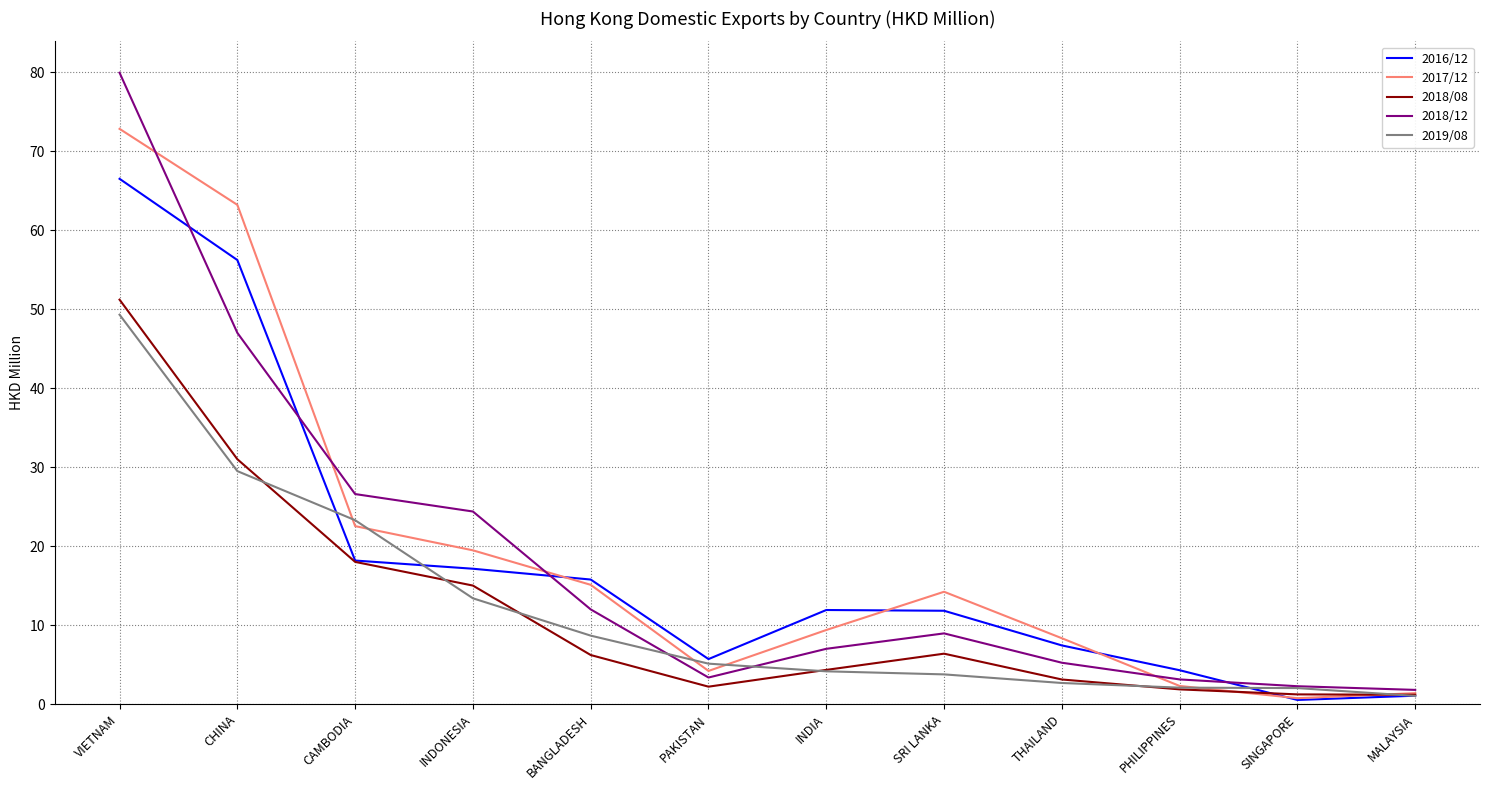

The 2018/08 series shows 1.9 at PHILIPPINES. True or false?

True